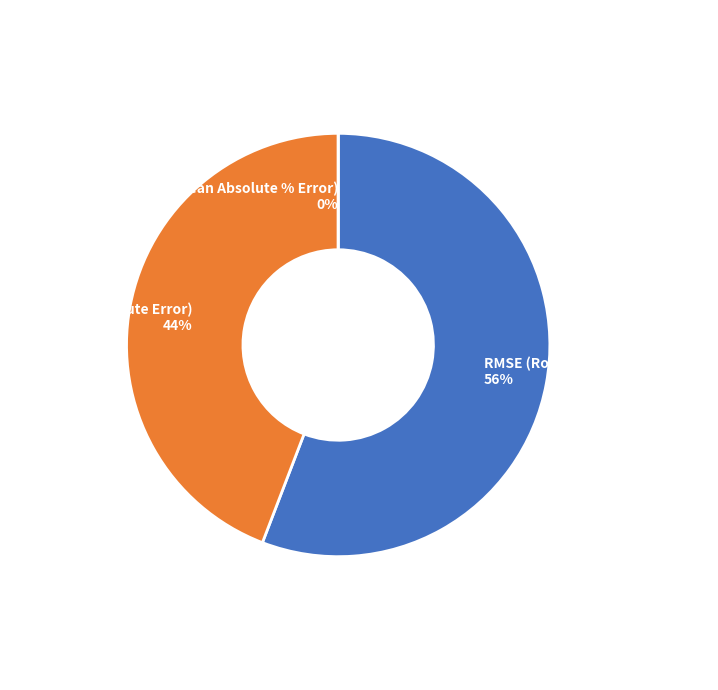

True or false: MAE (Mean Absolute Error) accounts for 56% of the total.

False